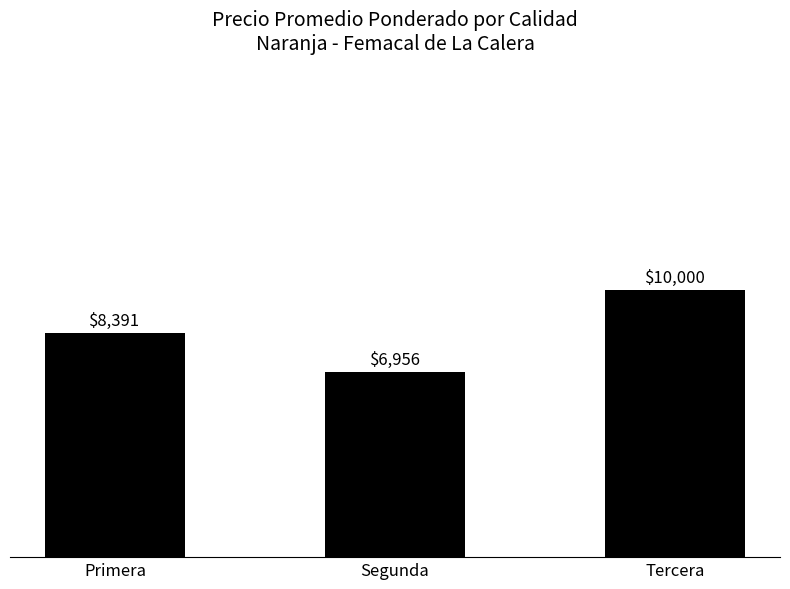

What is the label of the 1st bar from the right?

Tercera